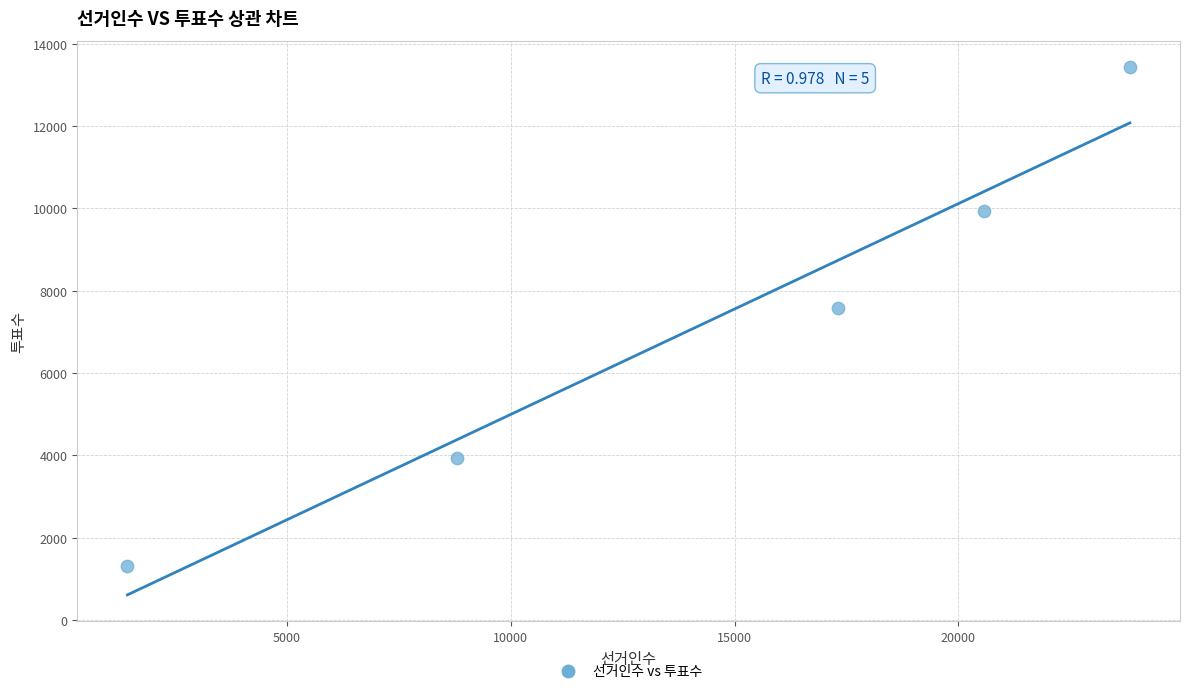

What is the average X value?

14385